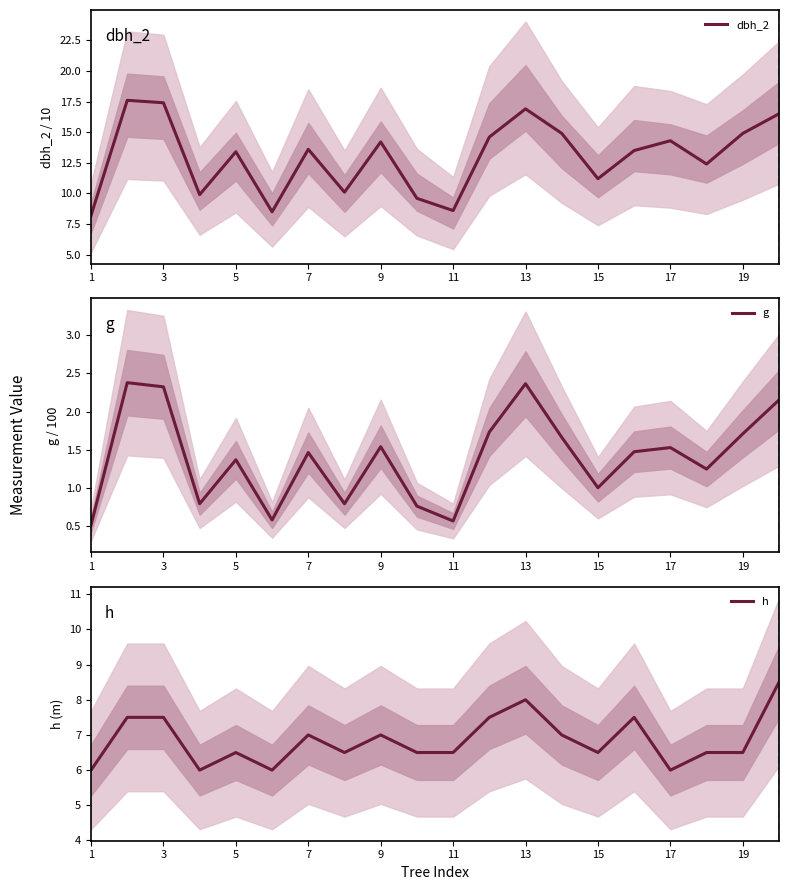

The value of dbh_2 at 17 is 5.1. True or false?

False